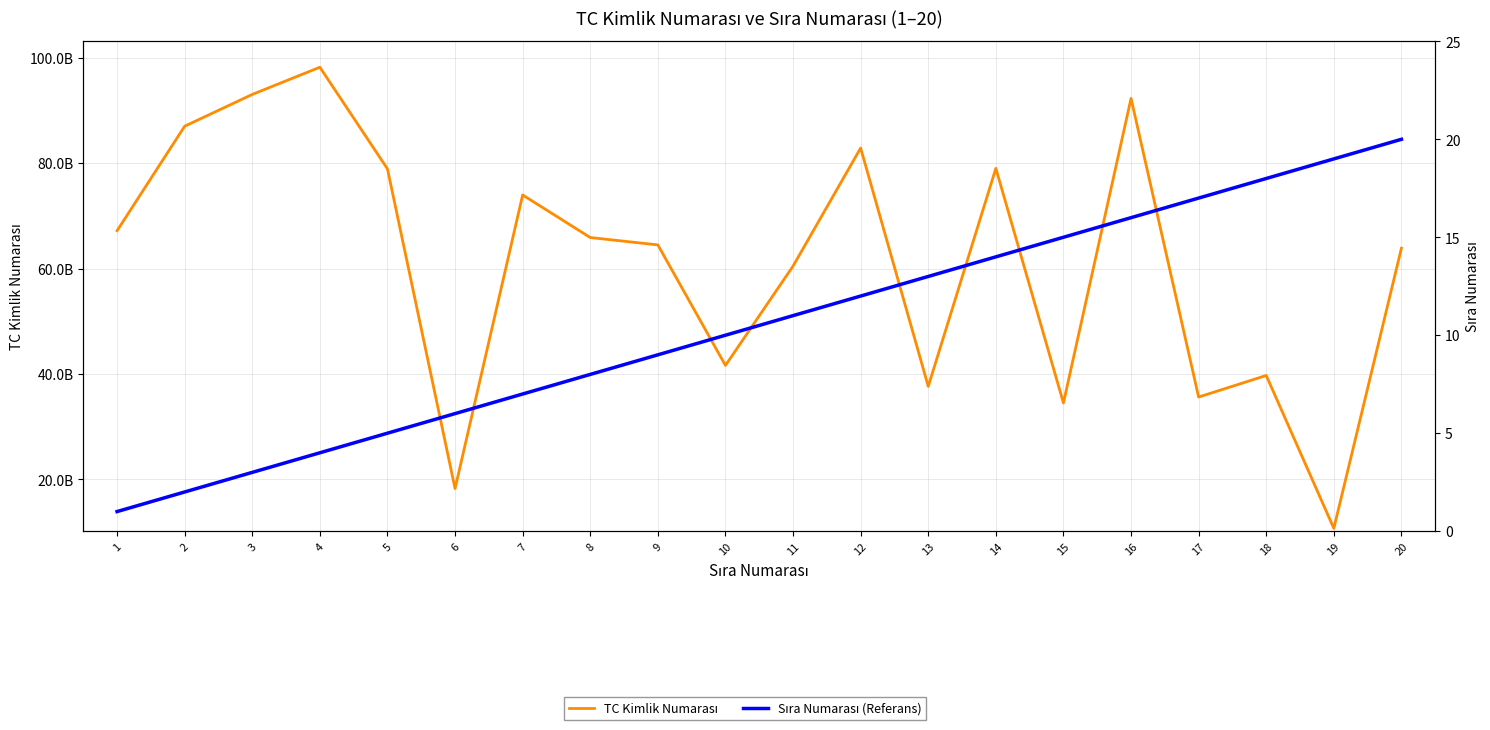

True or false: Sıra Numarası (Referans) has a value of 8 at 5.

False